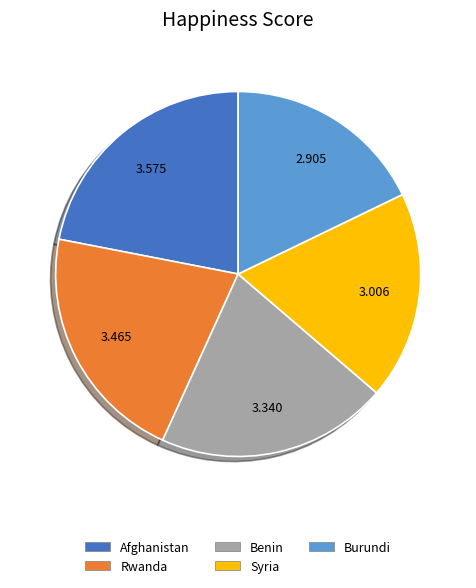

Which slice is the largest?

Afghanistan